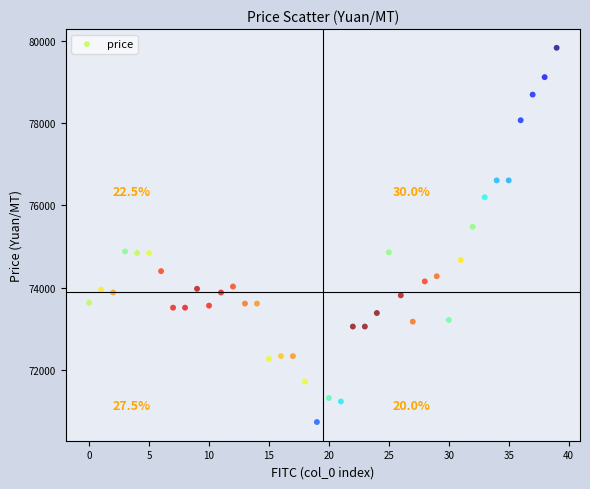

What is the range of Y values (max minus min)?

9115